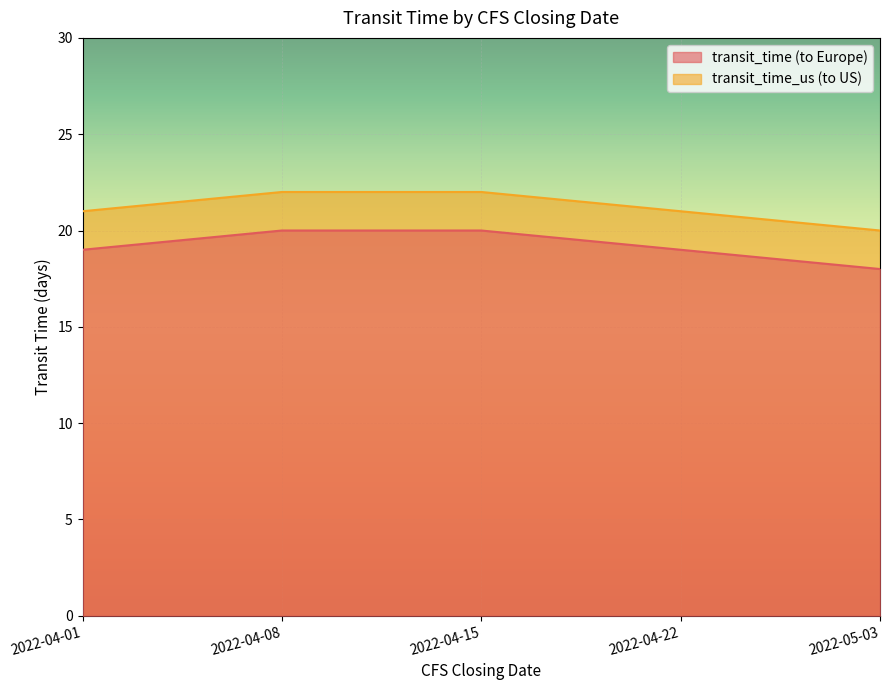

Which series changed the most between 2022-04-08 and 2022-05-03?

transit_time